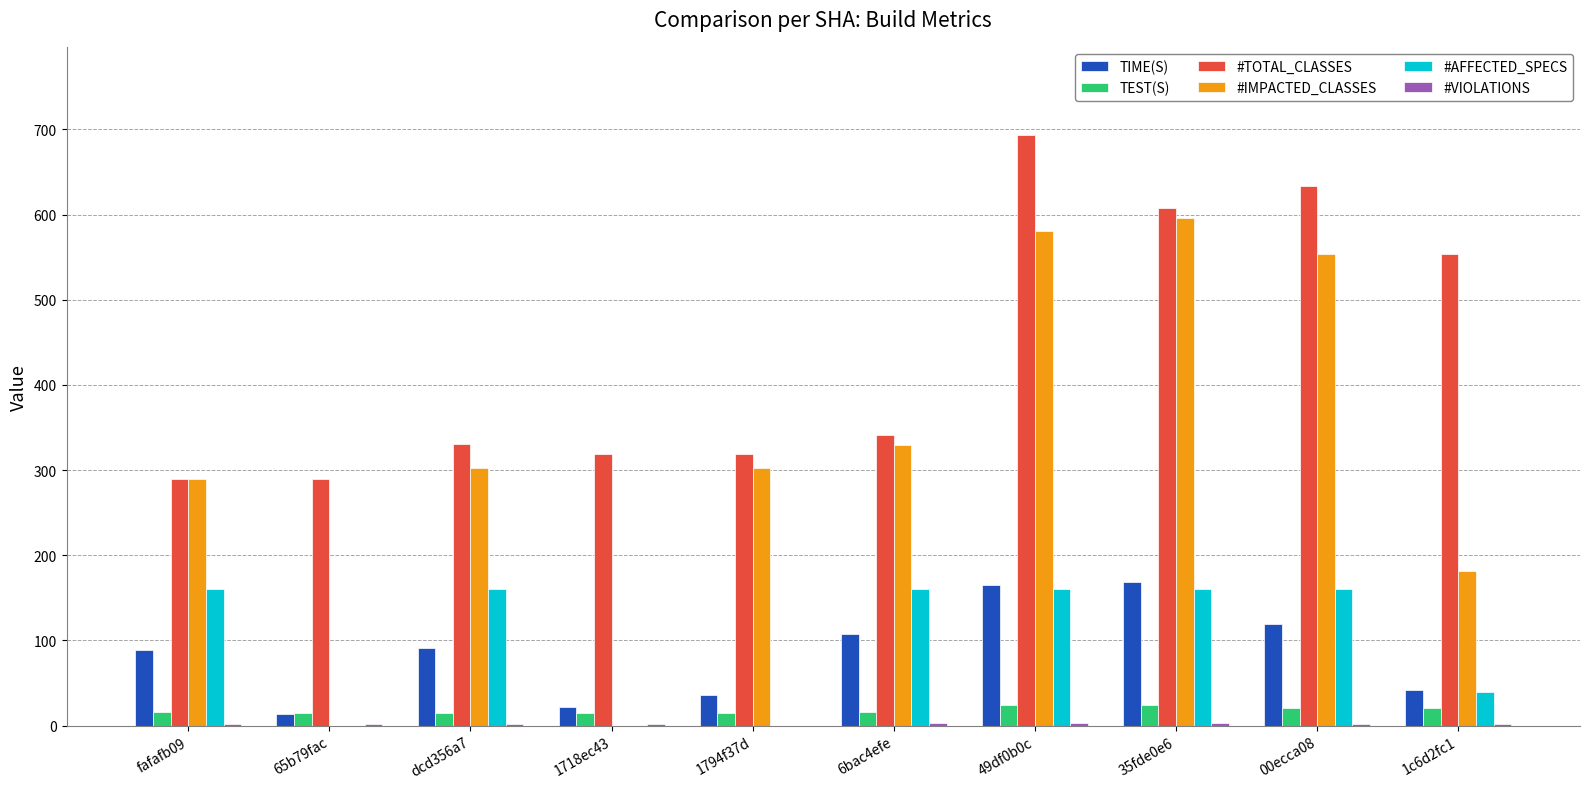

How many #AFFECTED_SPECS values are between 0 and 160?

10